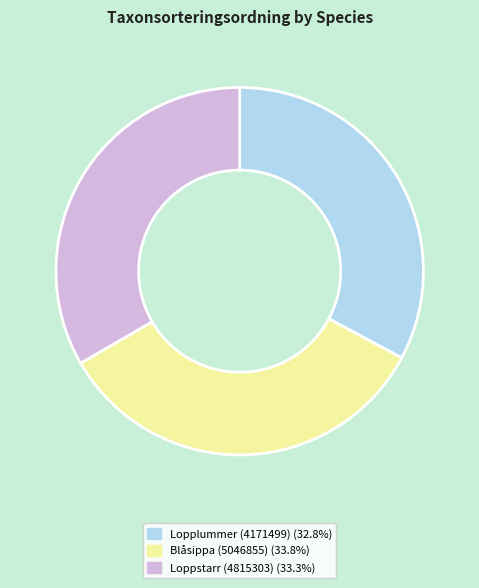

How many segments does this pie chart have?

3